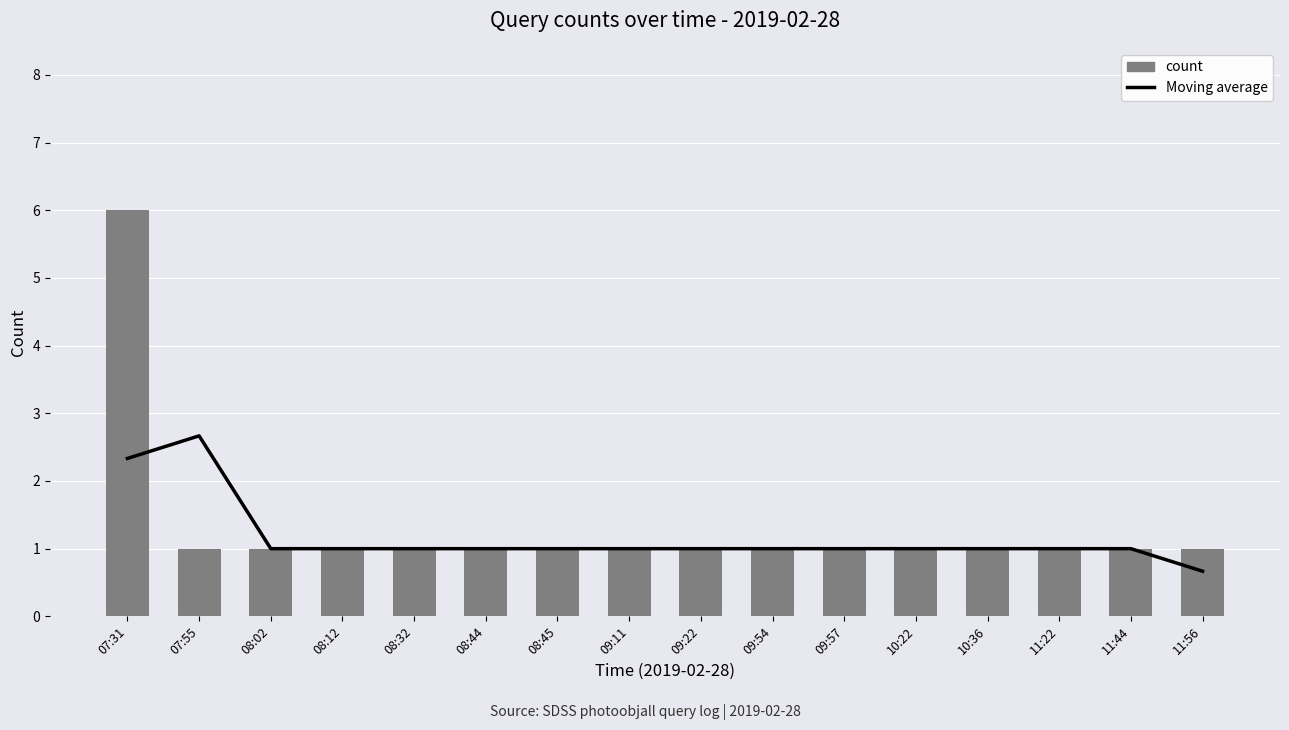

Where is count nearest to the value 3?

07:55